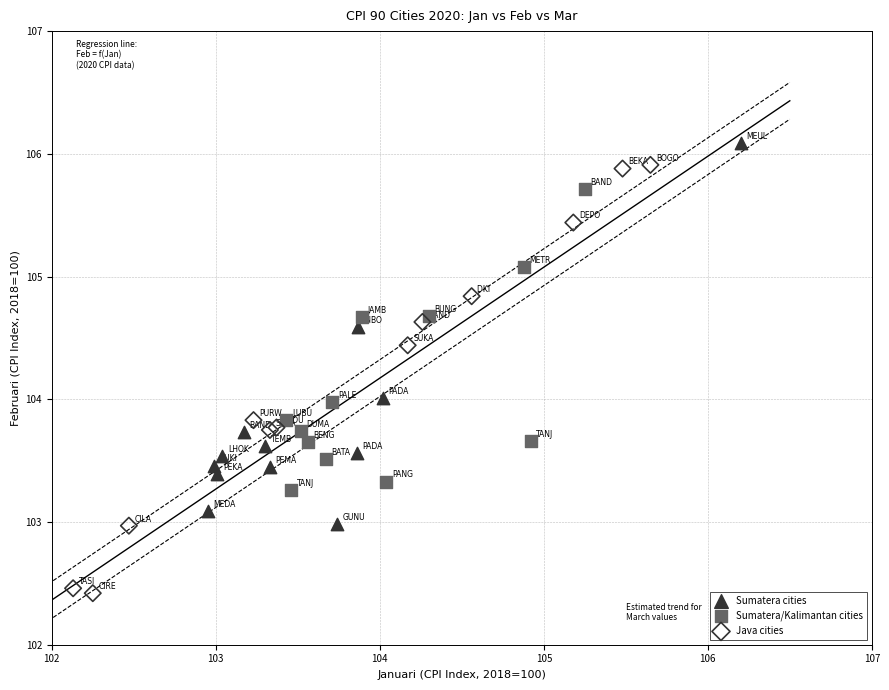

Which series has the widest spread of Y values?

Java cities